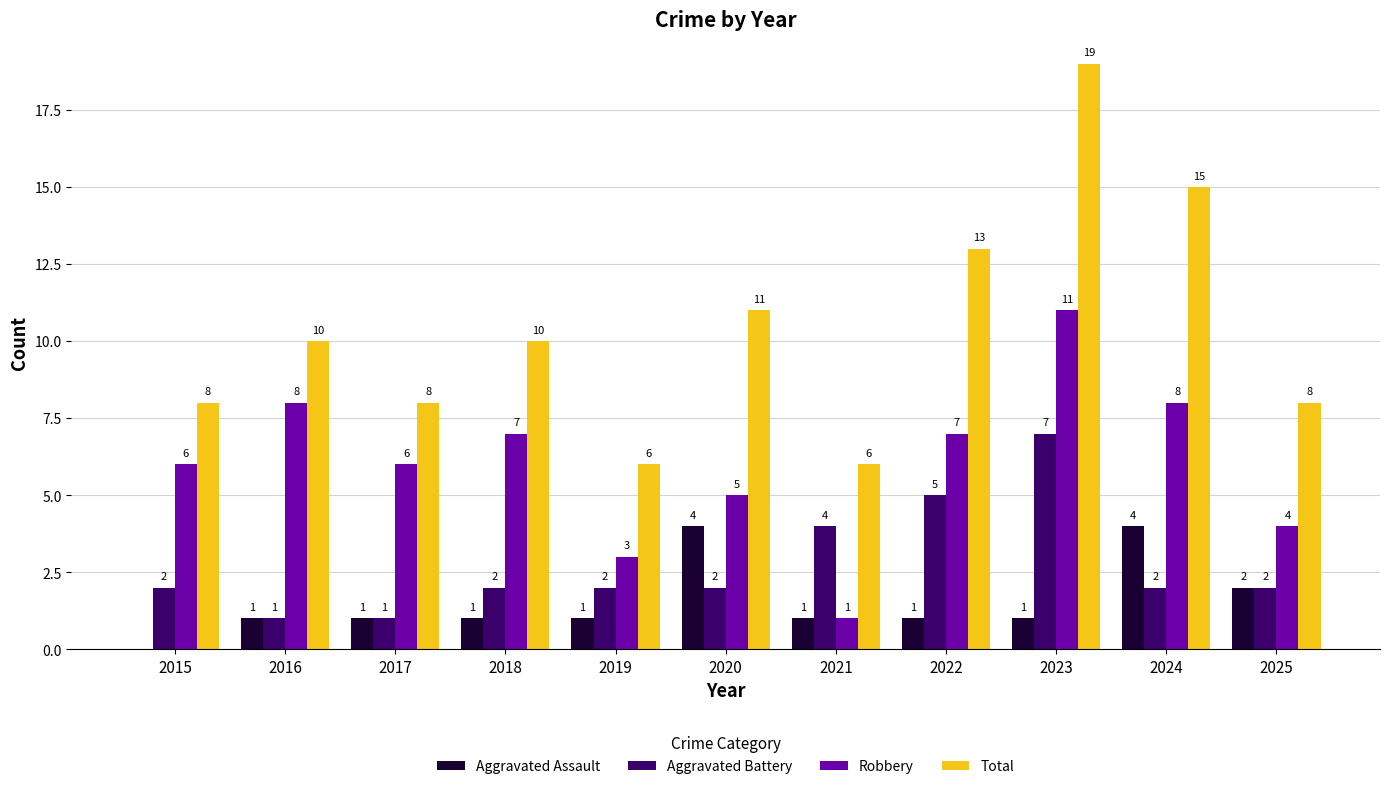

The Aggravated Battery series shows 2 at 2015. True or false?

True